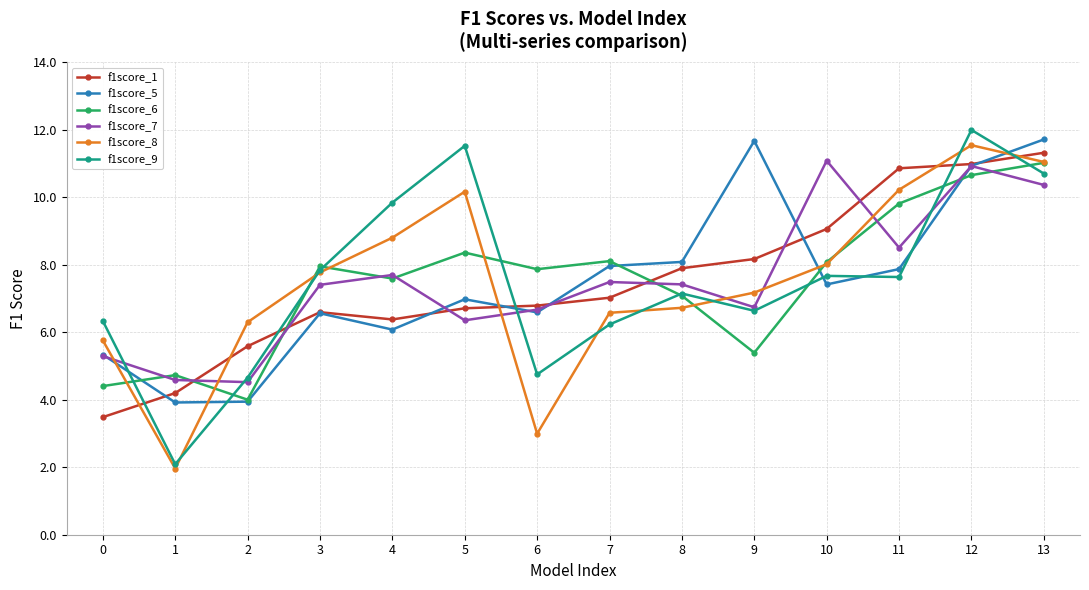

What is the minimum value shown in the chart?

2.0